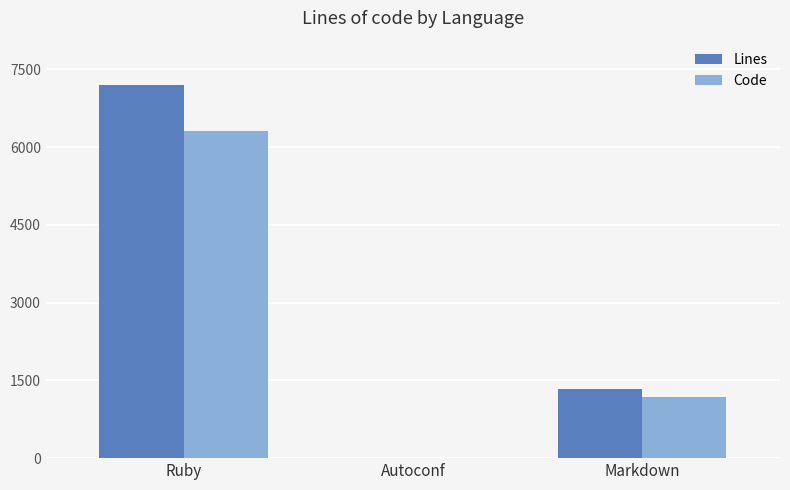

Reading right to left, what are all the values shown in this chart?

Lines: 1327	5	7191
Code: 1177	2	6307